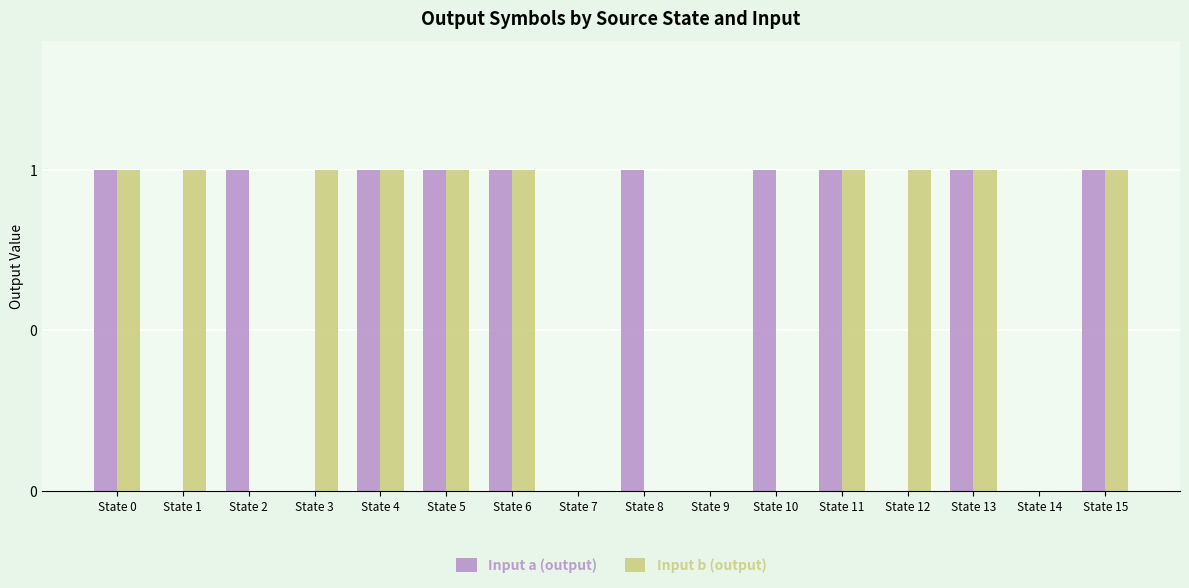

Is the value of Input a (output) at State 14 greater than the value of Input b (output) at State 0?

No